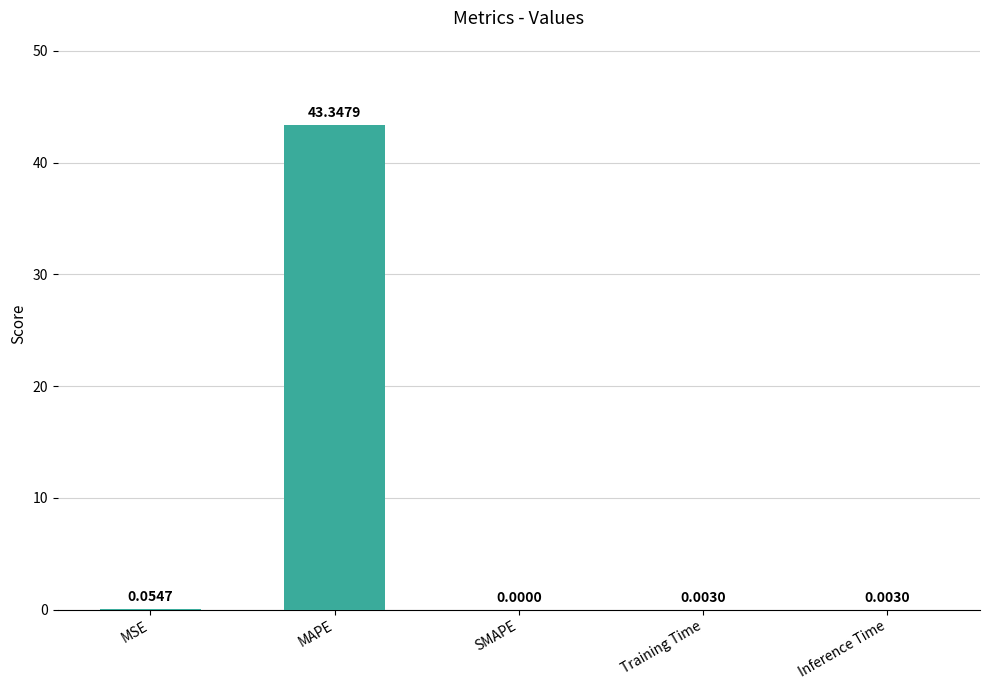

Which has a higher value, MSE or MAPE?

MAPE